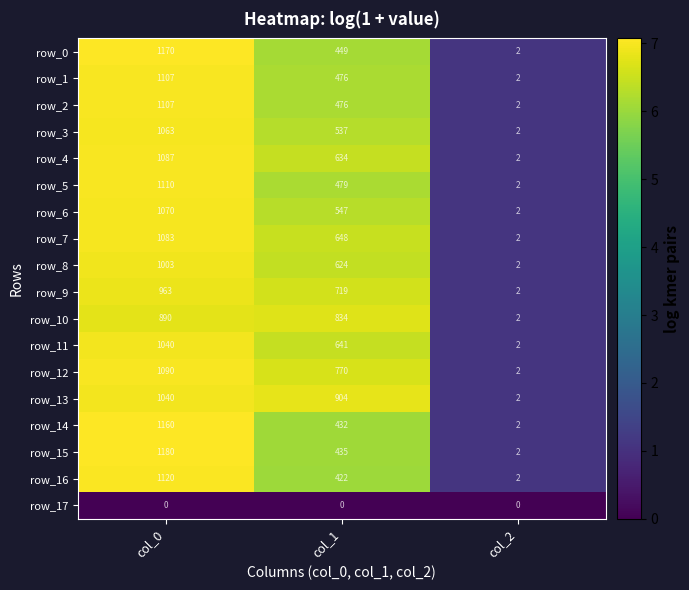

What is the average value of the row_14 series?

531